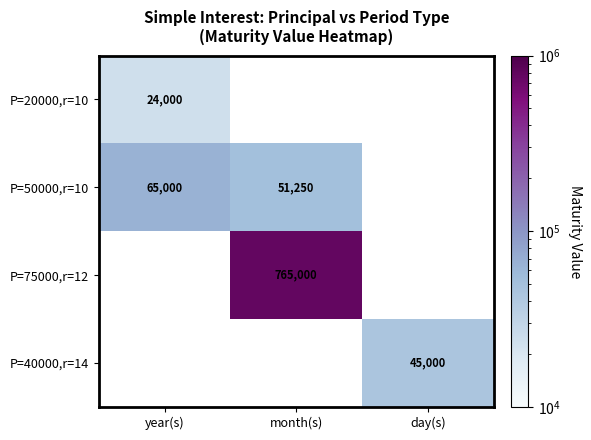

At how many categories does at least one series exceed 142052?

1